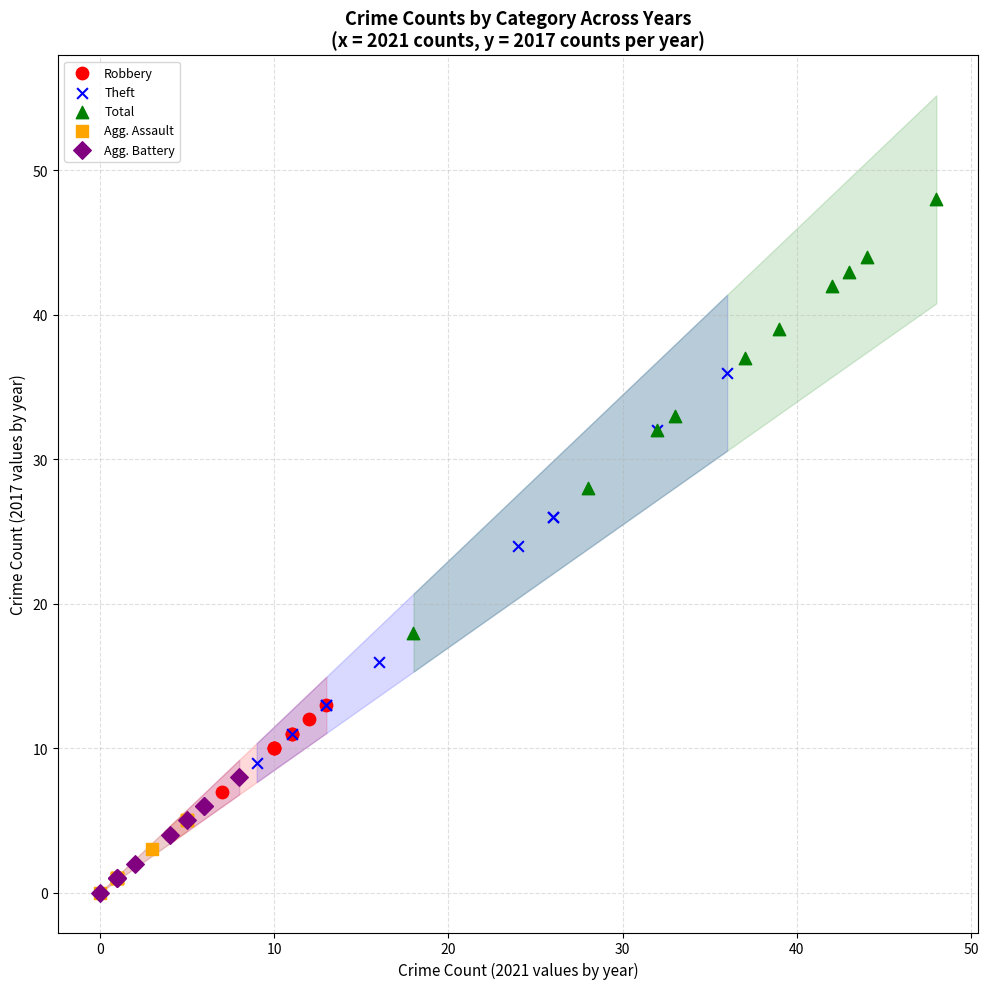

What are all the series names shown in the legend?

Robbery, Theft, Total, Agg. Assault, Agg. Battery